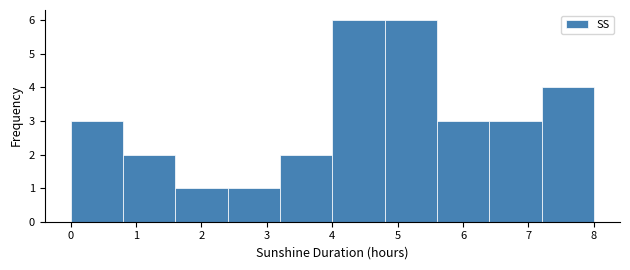

What is the height of the bar covering 4.0 to 4.8 on the x-axis? The values are not printed on the chart, so give them approximately, as read against the axis.

6